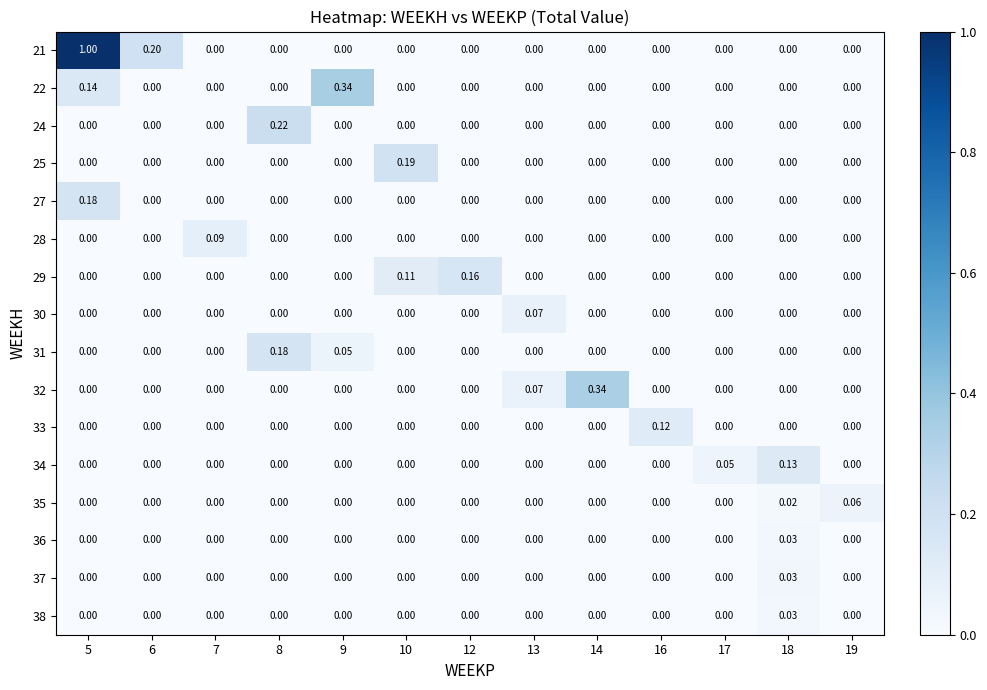

Is the value of 38 at 8 greater than the value of 22 at 9?

No